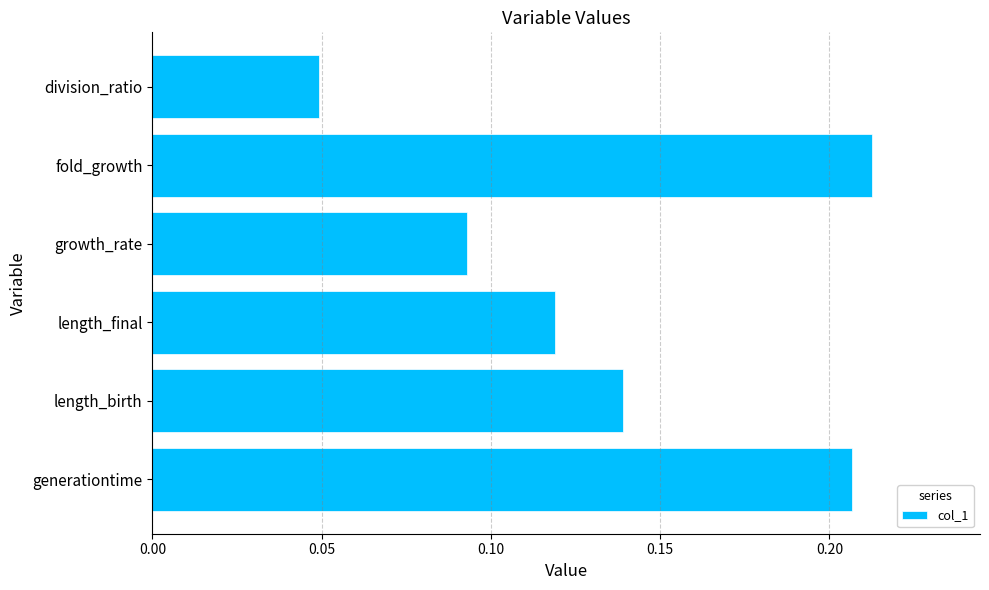

Which has a higher value, length_final or generationtime?

generationtime